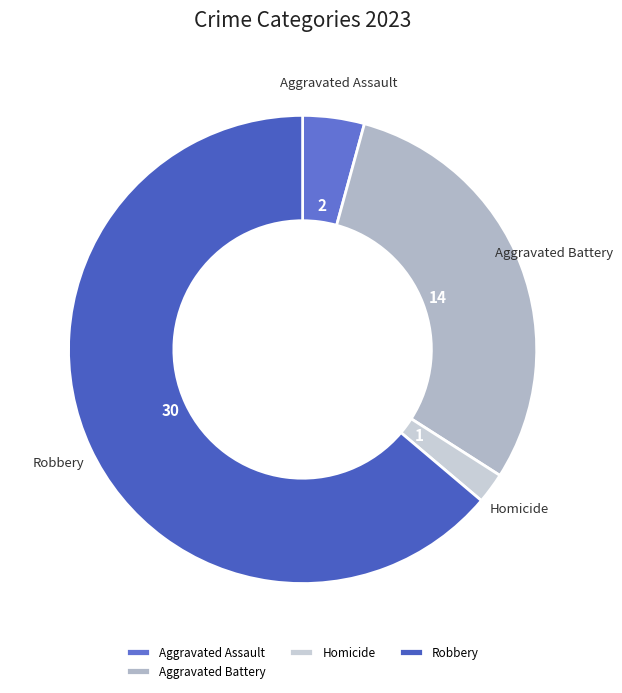

Rank the categories by value from lowest to highest.

Homicide, Aggravated Assault, Aggravated Battery, Robbery